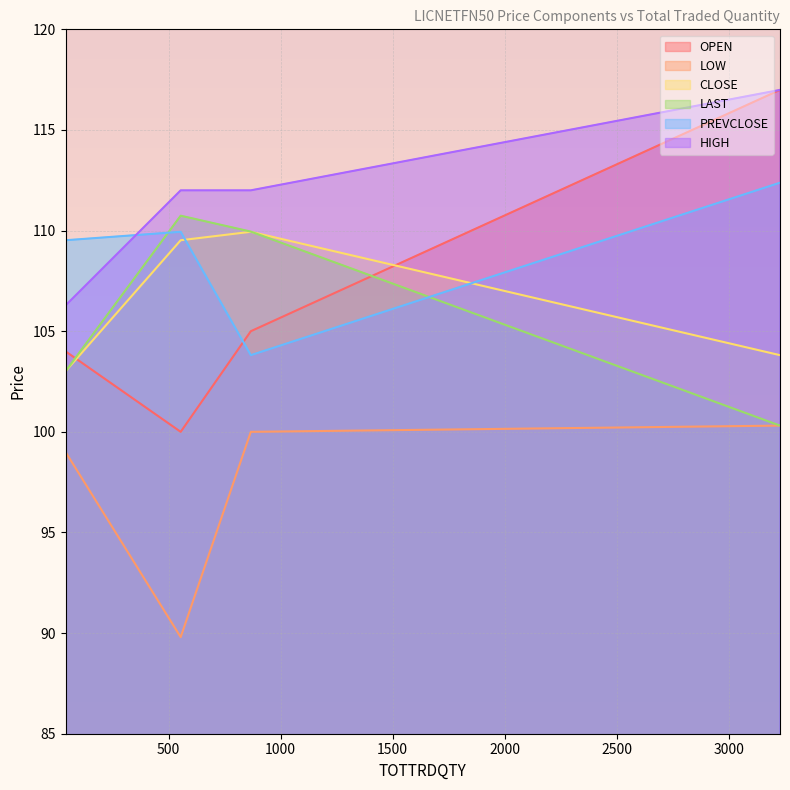

Where is the first local maximum for CLOSE?

867